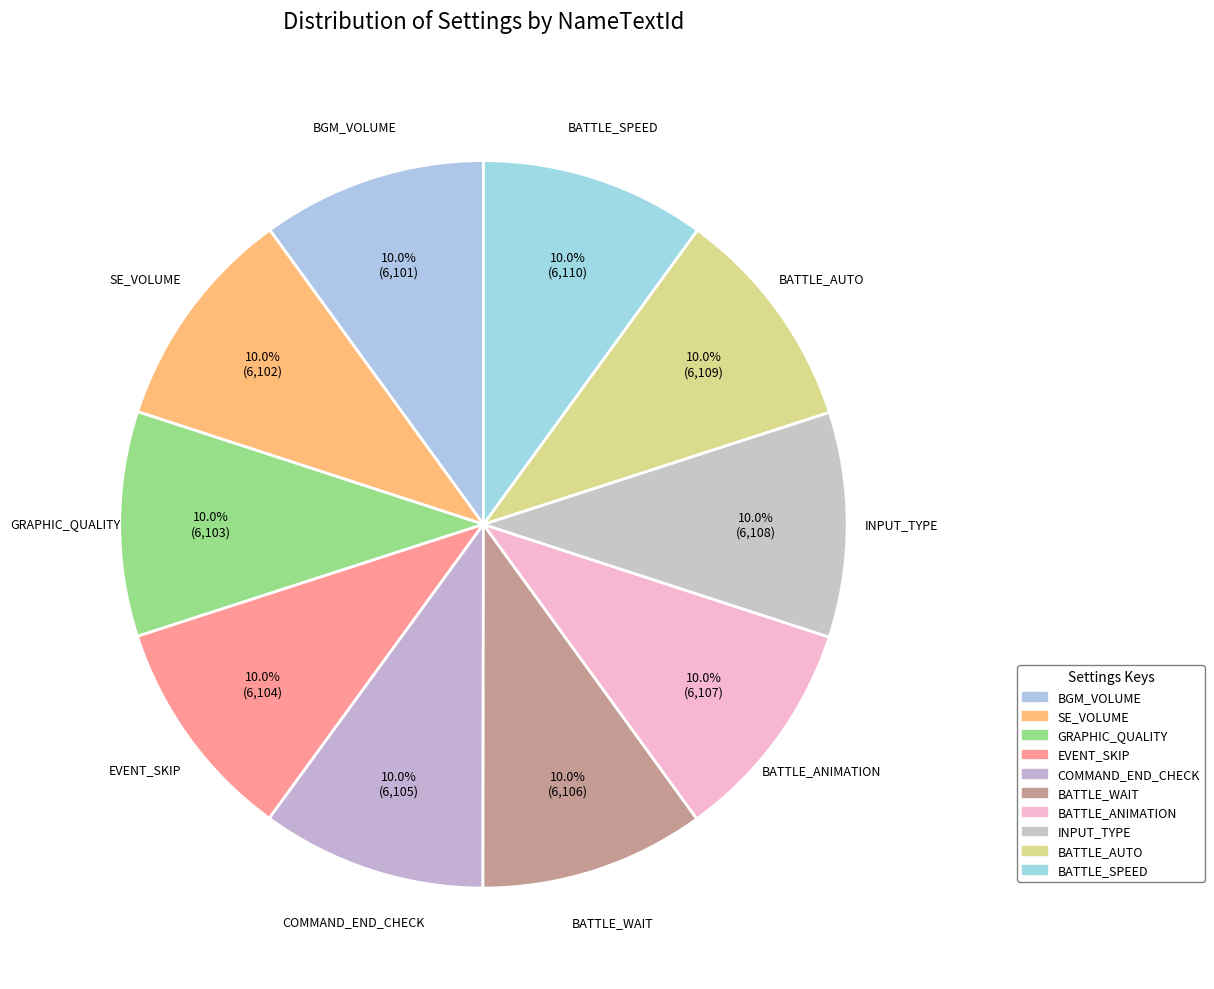

What is the total percentage of GRAPHIC_QUALITY and EVENT_SKIP?

20.0%